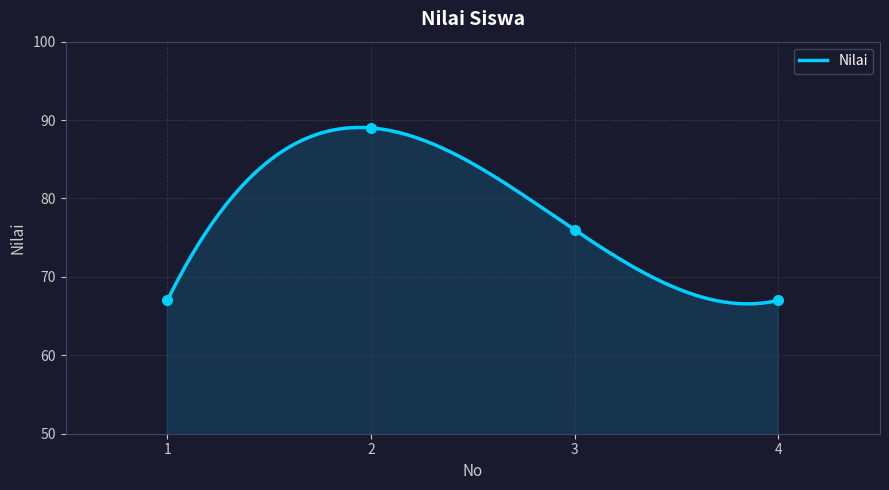

The chart shows a value of 91 at 4. True or false?

False